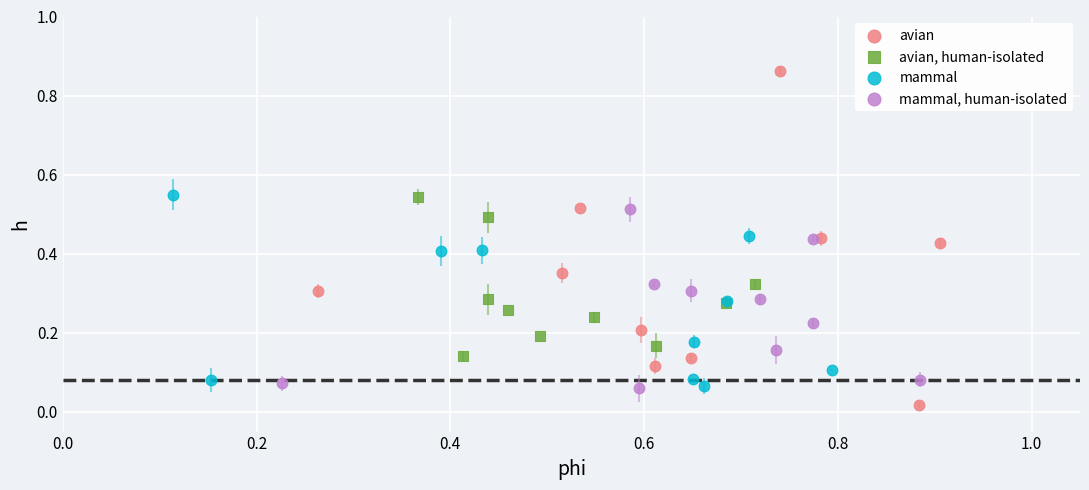

Which series contains the highest Y value?

avian